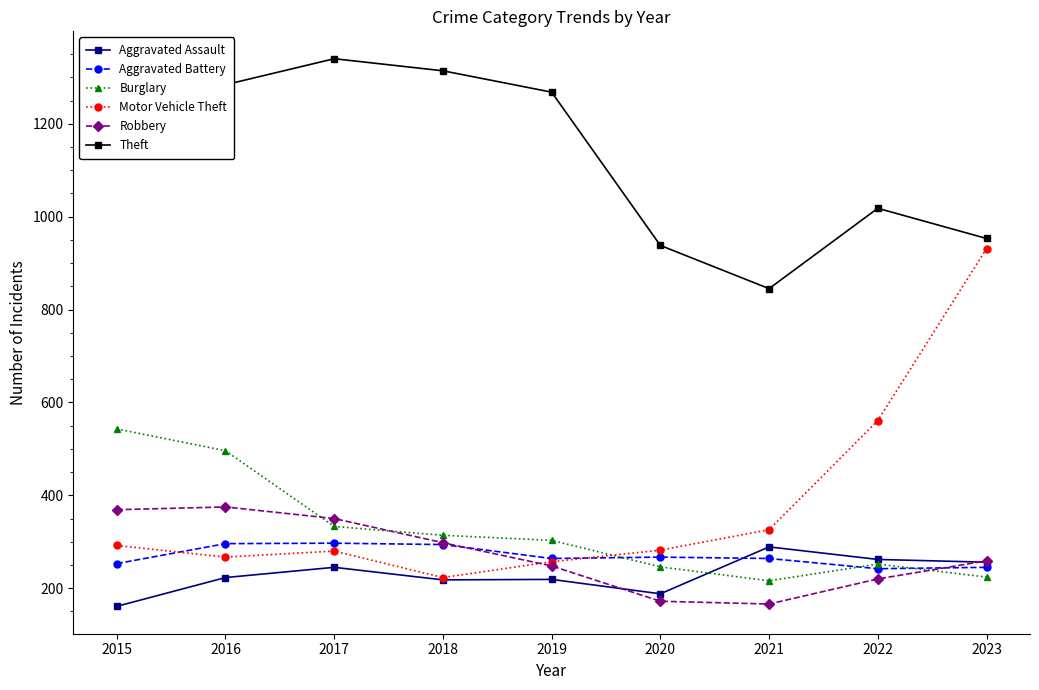

Which series has the largest total across all categories?

Theft